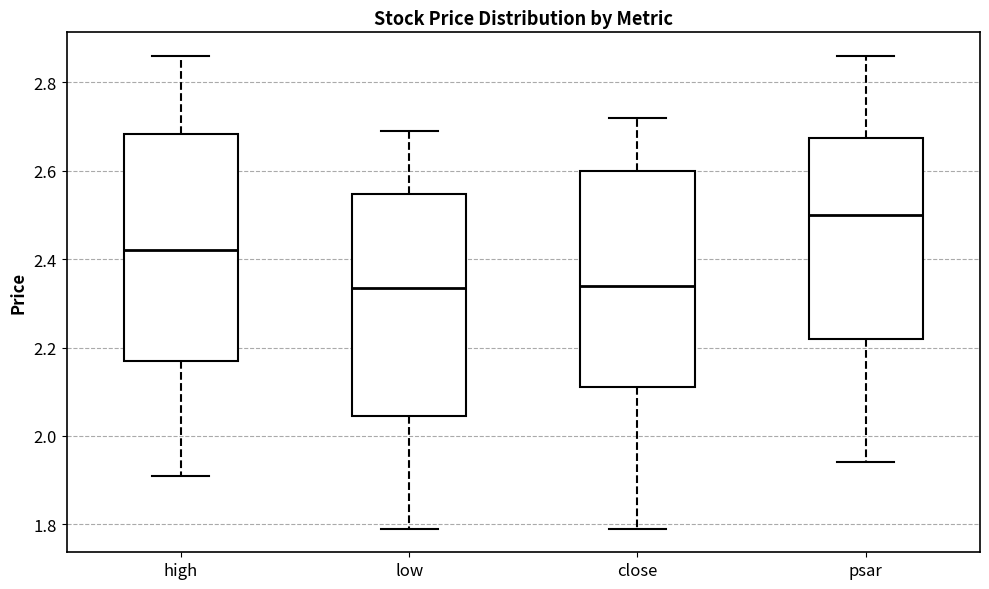

Reading left to right, read every box against the y-axis: the position of its median line, the range the box covers, and the ends of its whiskers. The values are not printed on the chart, so give them approximately, as read against the axis.

high: median 2.42, box 2.18 to 2.68, whiskers 1.90 to 2.86
low: median 2.34, box 2.04 to 2.54, whiskers 1.78 to 2.70
close: median 2.34, box 2.10 to 2.60, whiskers 1.78 to 2.72
psar: median 2.50, box 2.22 to 2.68, whiskers 1.94 to 2.86